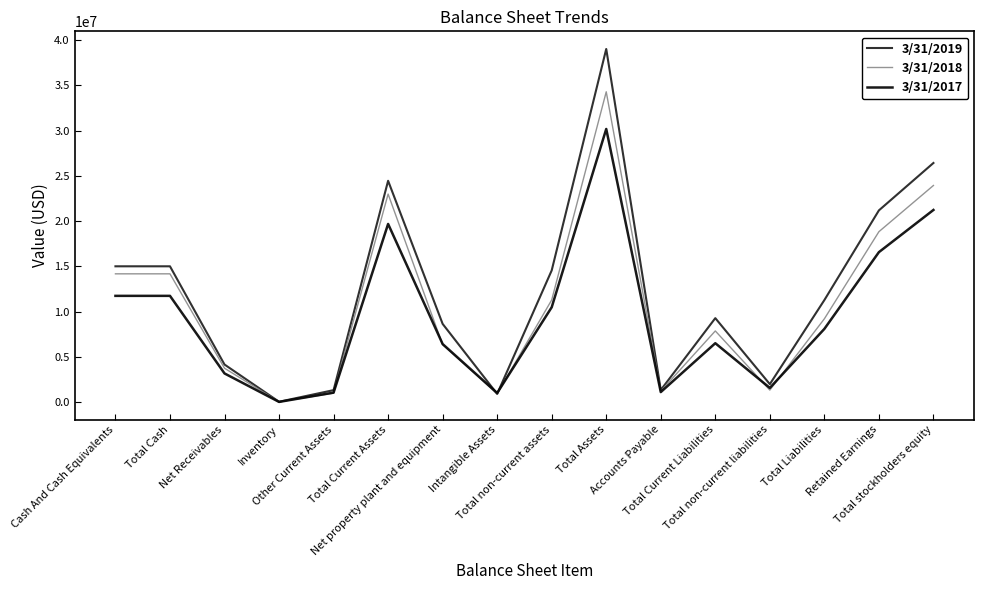

What is the sum of the 3/31/2017 values at Other Current Assets and Retained Earnings?

17639217